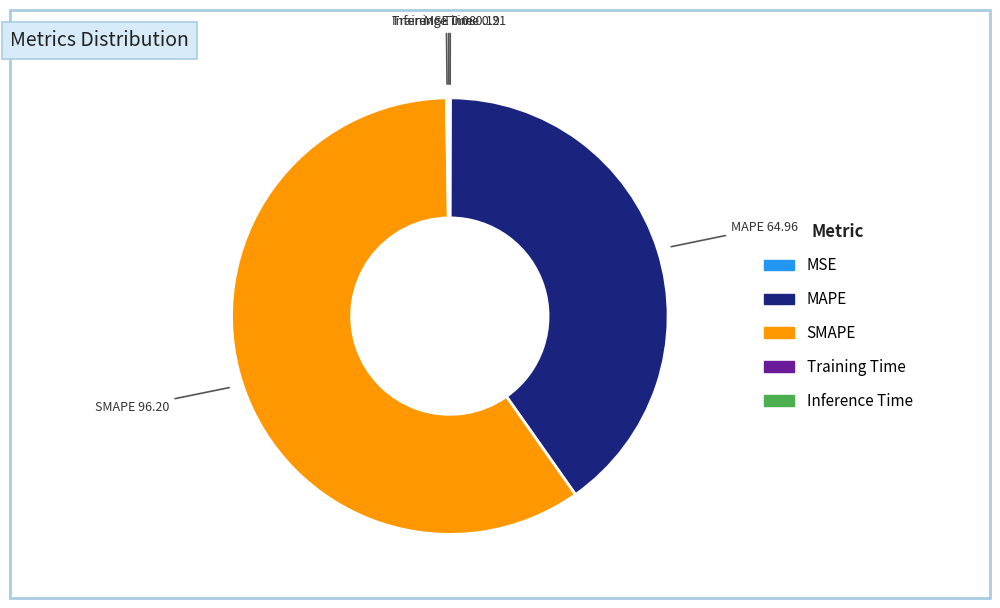

The MAPE slice represents 40% of the pie. True or false?

True